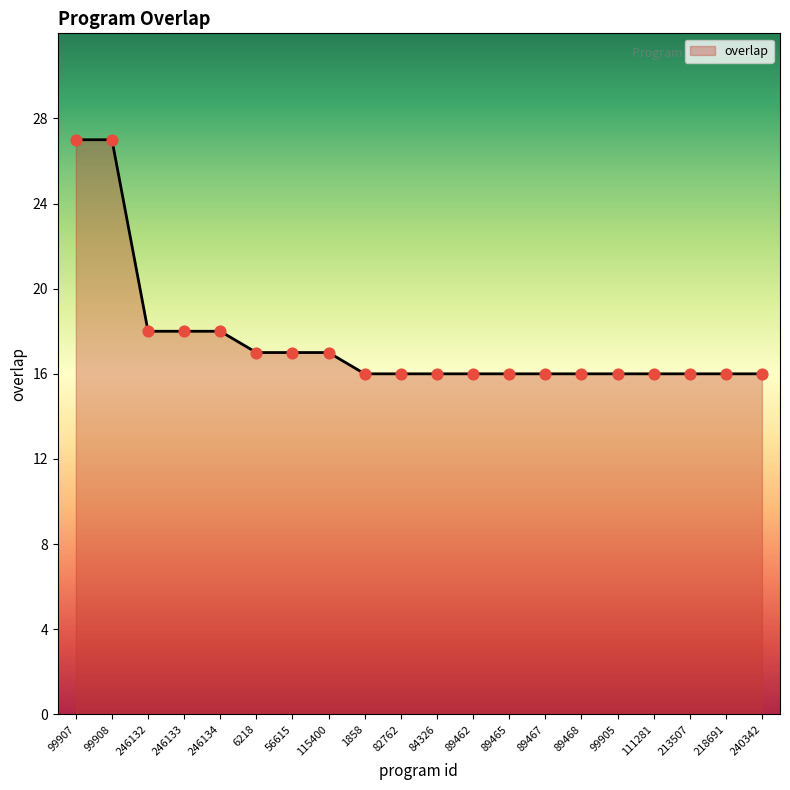

What is the ratio of the value at 1858 to the value at 99907?

0.6